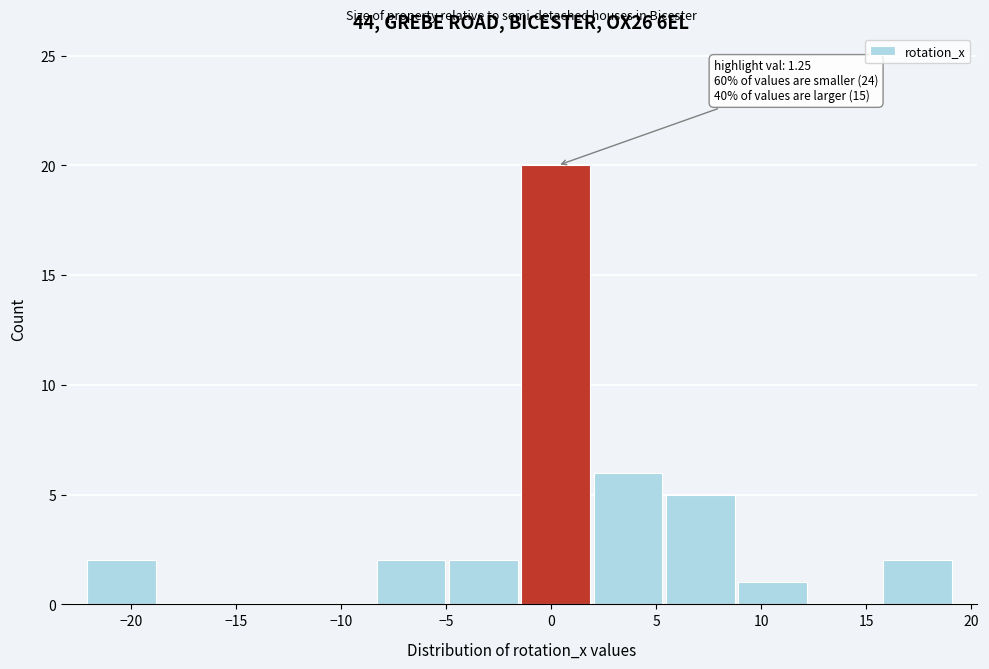

Over which range of the x-axis is the bar tallest?

-1.5 to 2.0